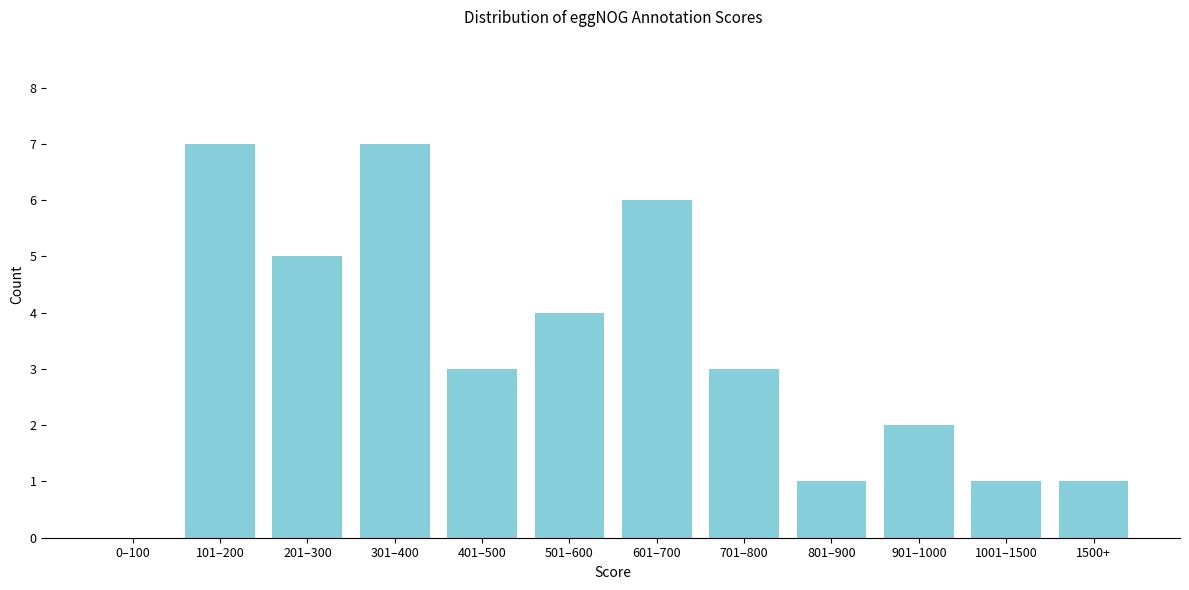

Reading left to right, list all the values displayed in this chart.

0–100=0	101–200=7	201–300=5	301–400=7	401–500=3	501–600=4	601–700=6	701–800=3	801–900=1	901–1000=2	1001–1500=1	1500+=1